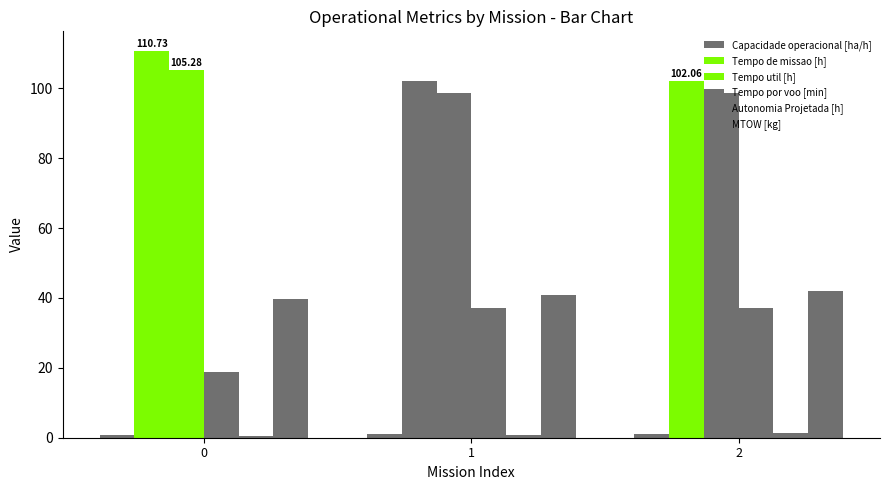

How many bars are there in total?

18